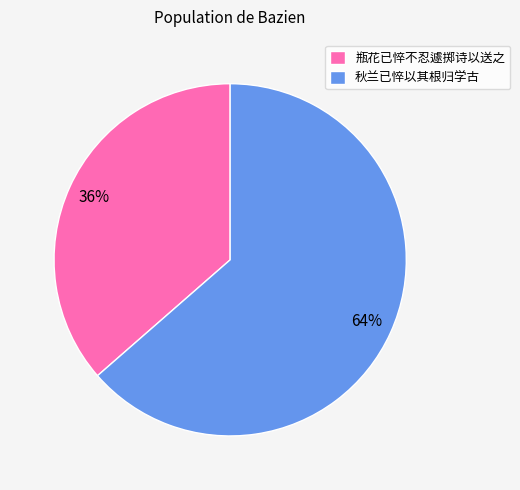

Do 秋兰已悴以其根归学古 and 瓶花已悴不忍遽掷诗以送之 together represent more than half of the pie?

Yes